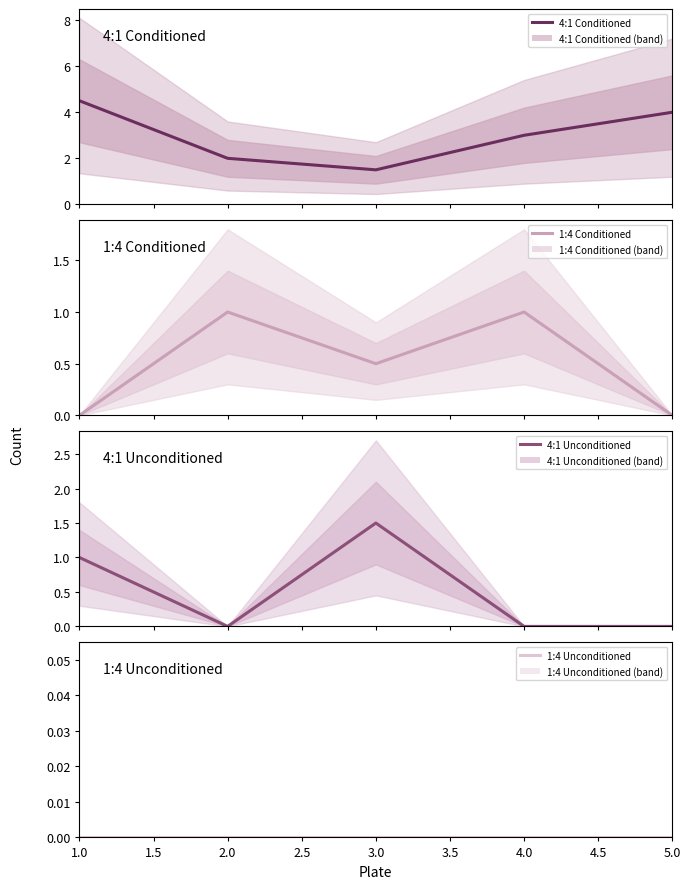

Which series has the largest range (max minus min)?

4:1 Conditioned